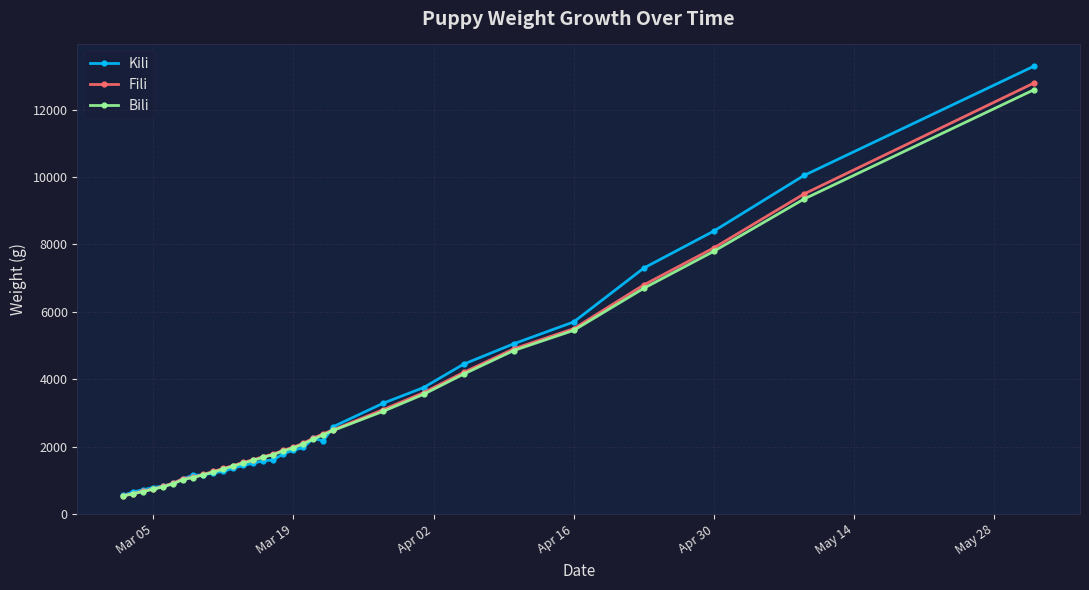

What is the highest value of the Kili series?

13300